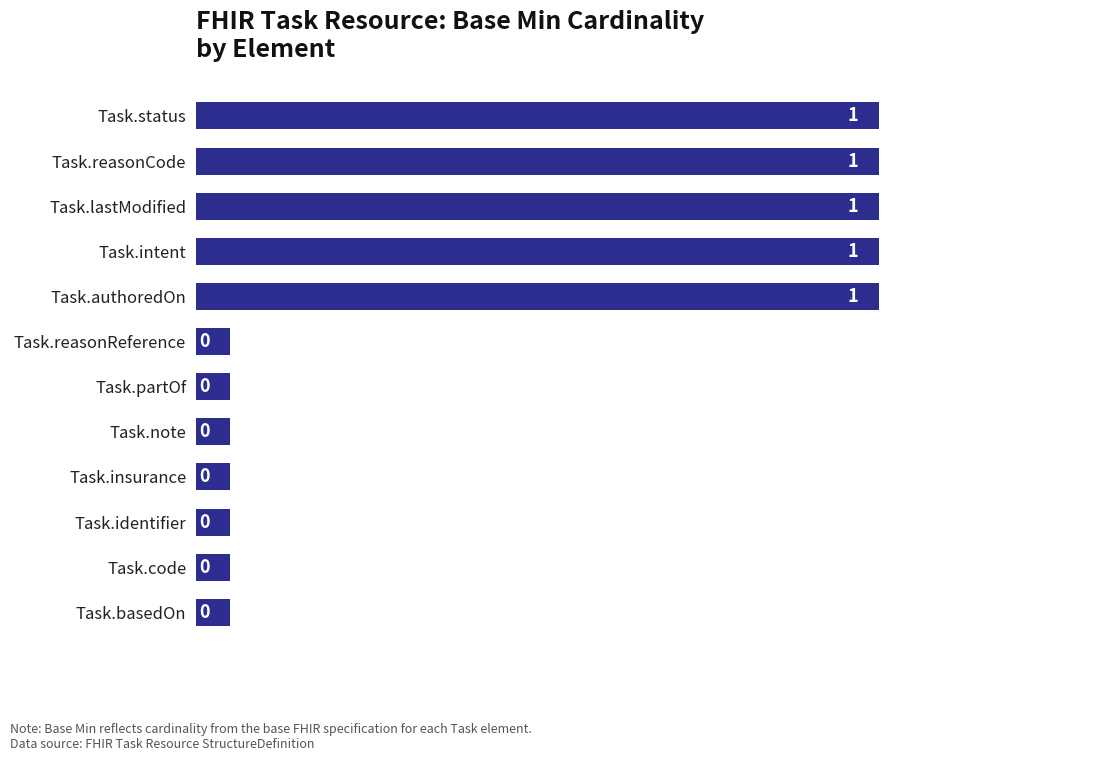

What is the greatest value displayed?

1.0